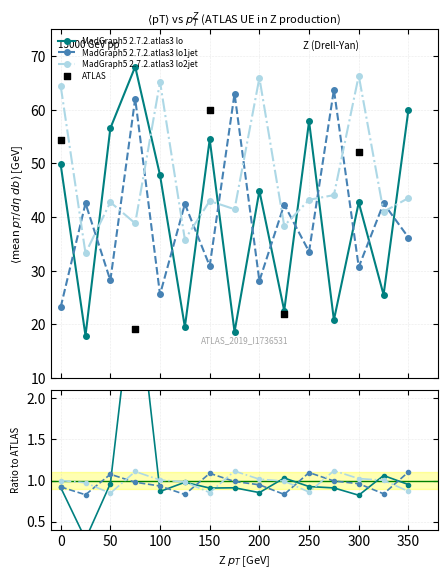

Which series ends up on top after the final intersection of MadGraph5 2.7.2.atlas3 lo1jet and MadGraph5 2.7.2.atlas3 lo2jet?

MadGraph5 2.7.2.atlas3 lo2jet